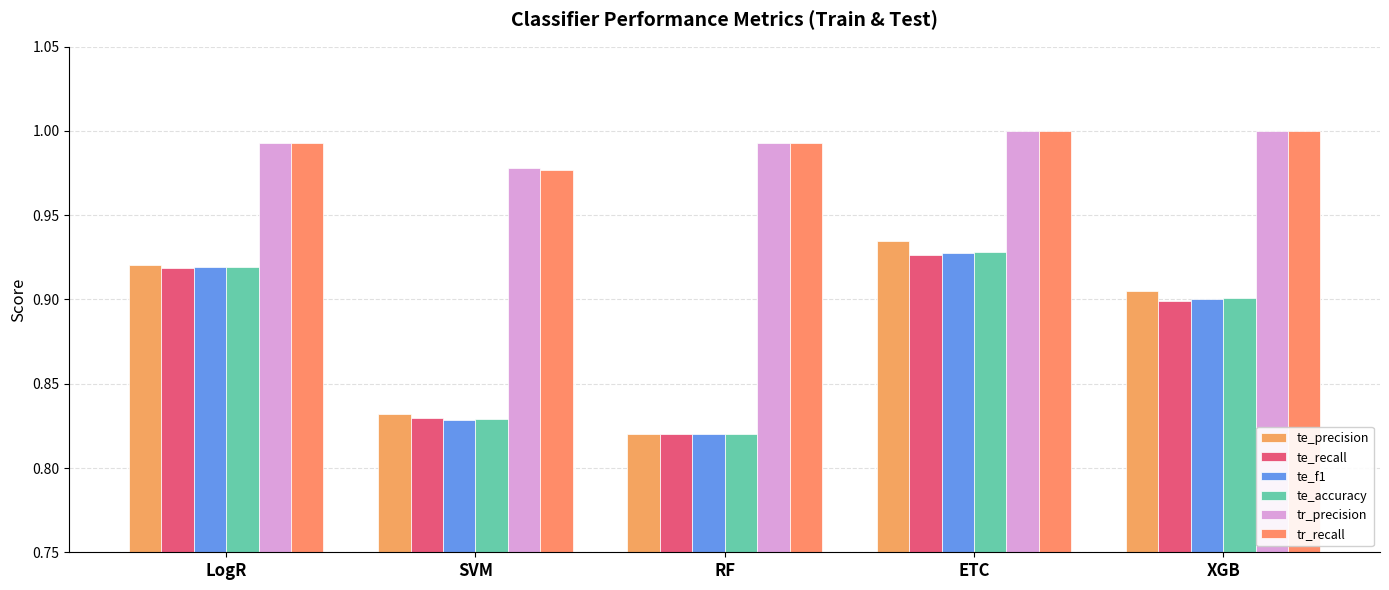

Count the number of data series in this chart.

6